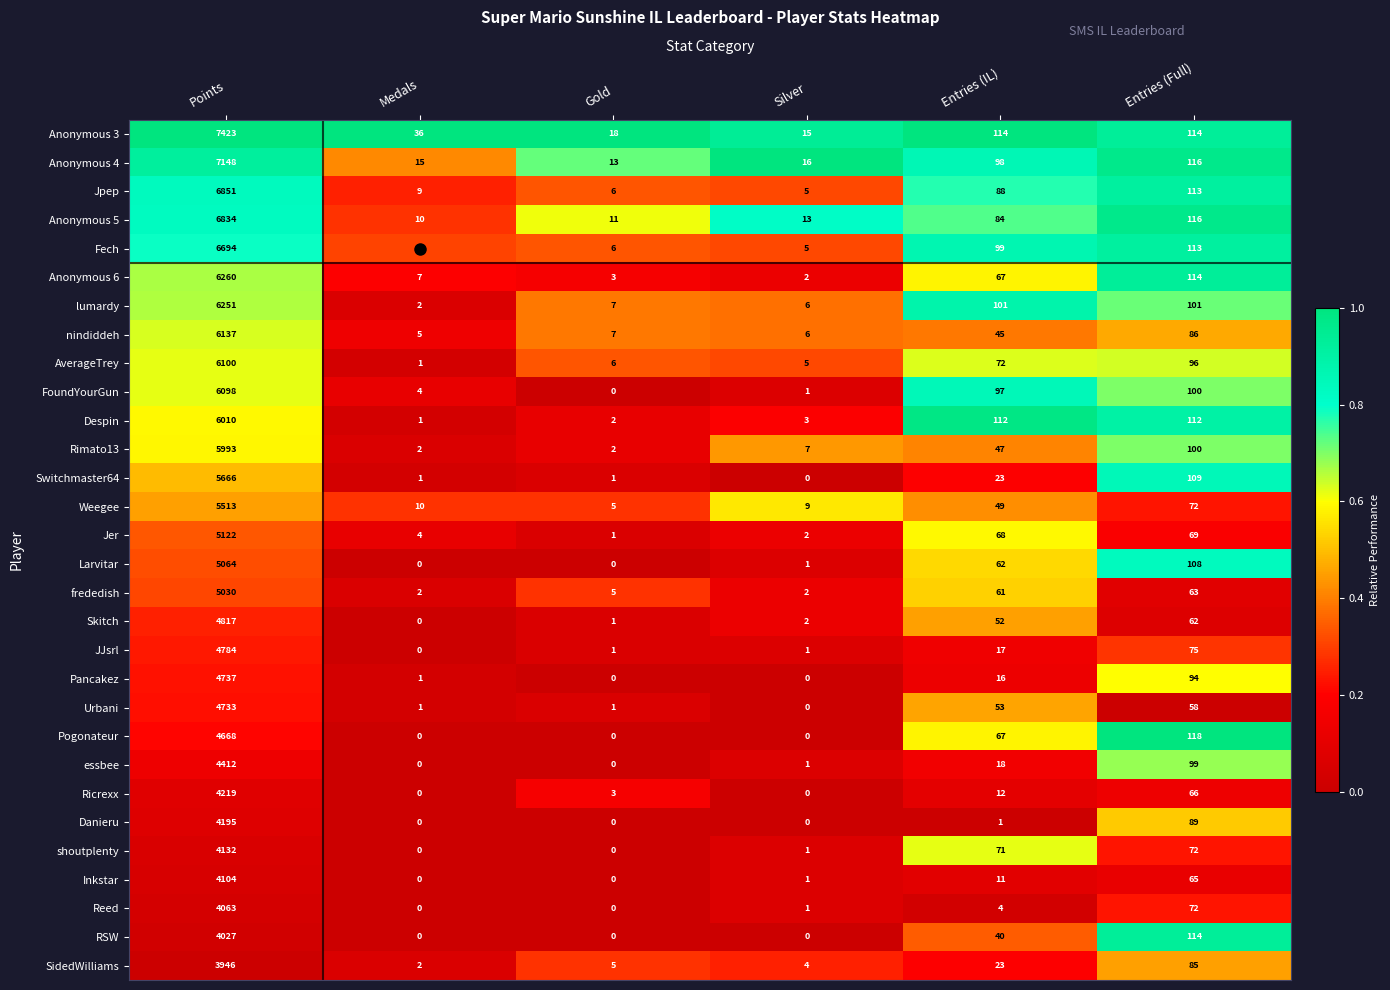

At which label does Anonymous 4 reach its minimum?

Gold